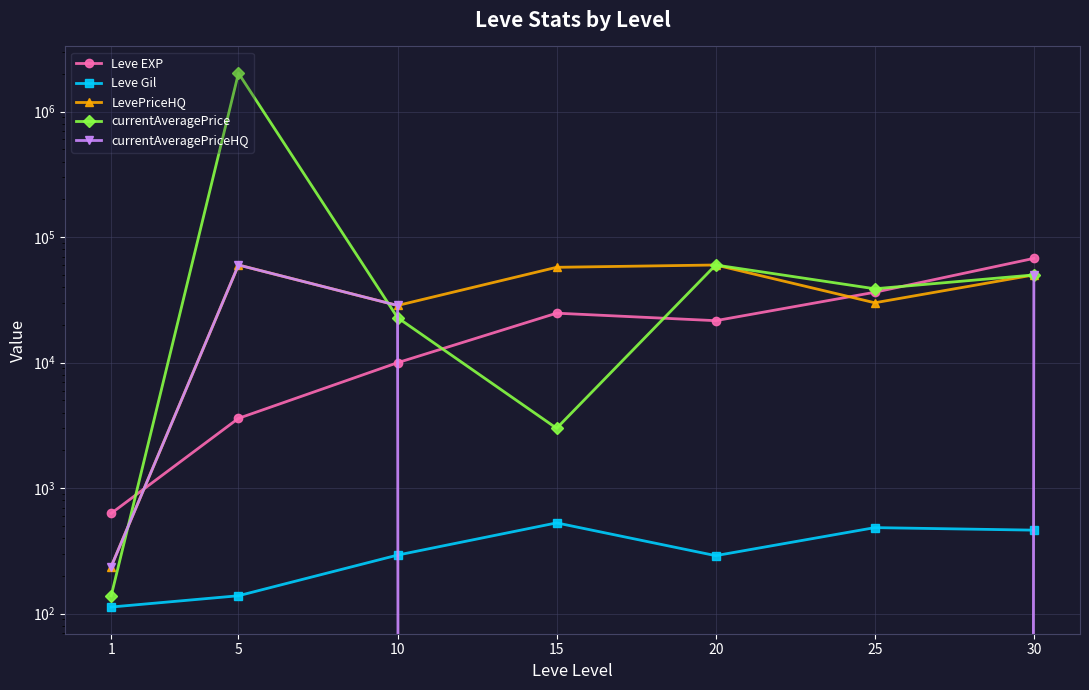

Which series changed the most between 20 and 30?

currentAveragePriceHQ